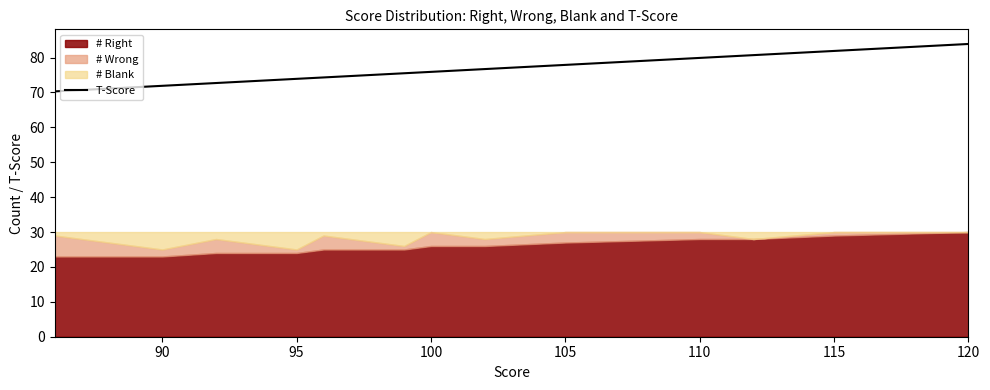

The chart shows a value of 18.5 at 11. True or false?

False